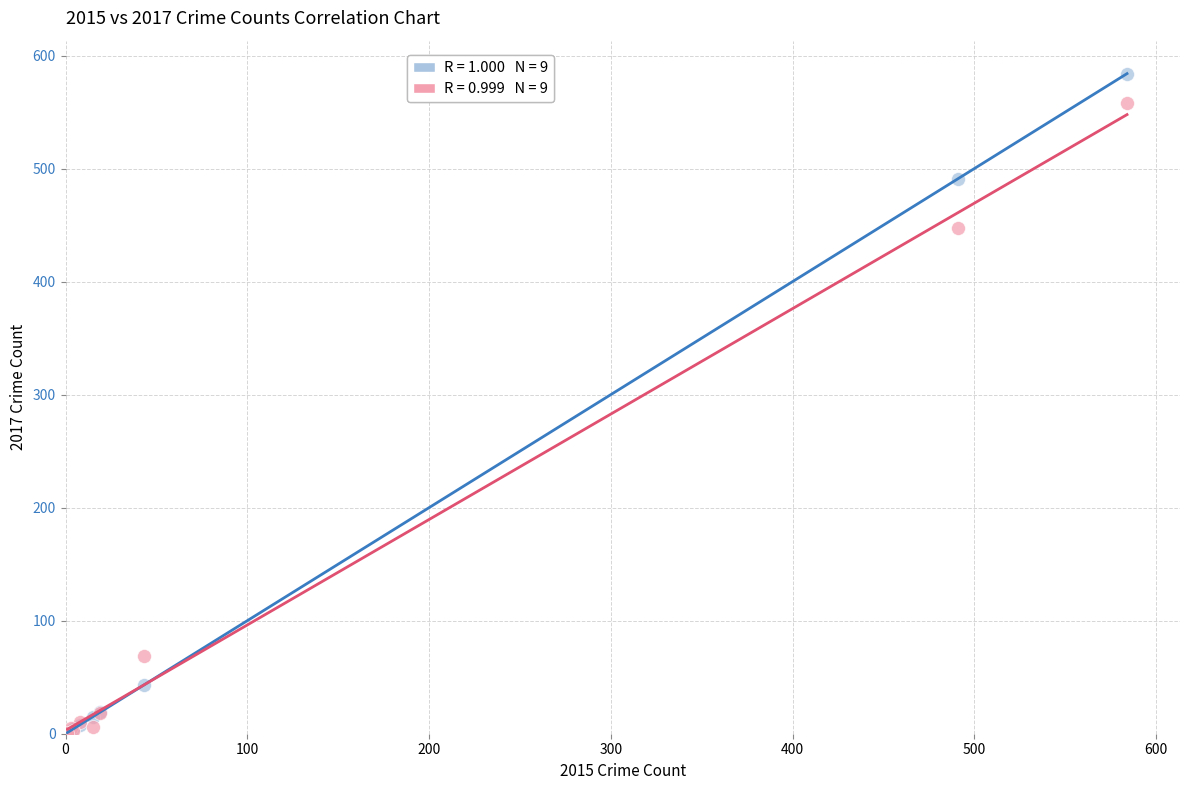

Across all series, what Y value is closest to 292?

447